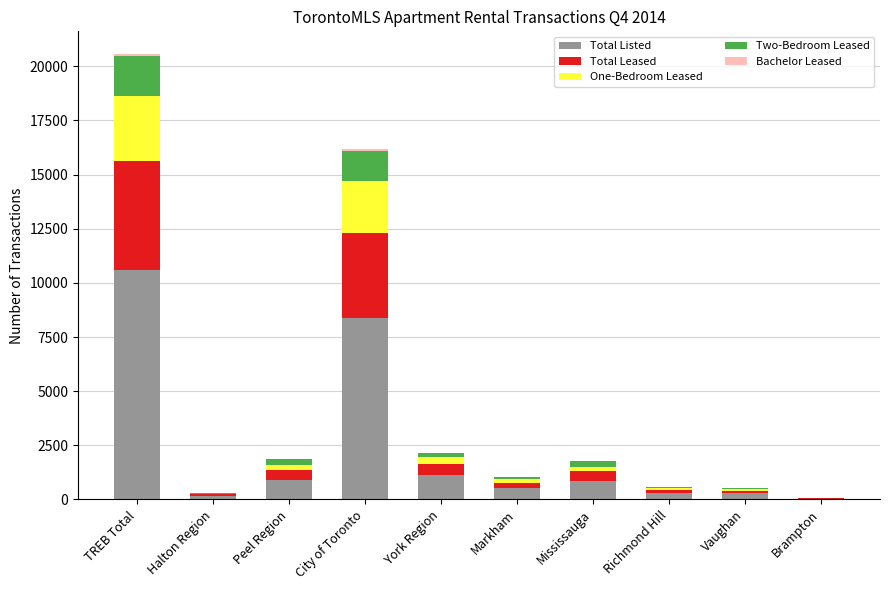

Which category has the highest value in the Total Listed series?

TREB Total